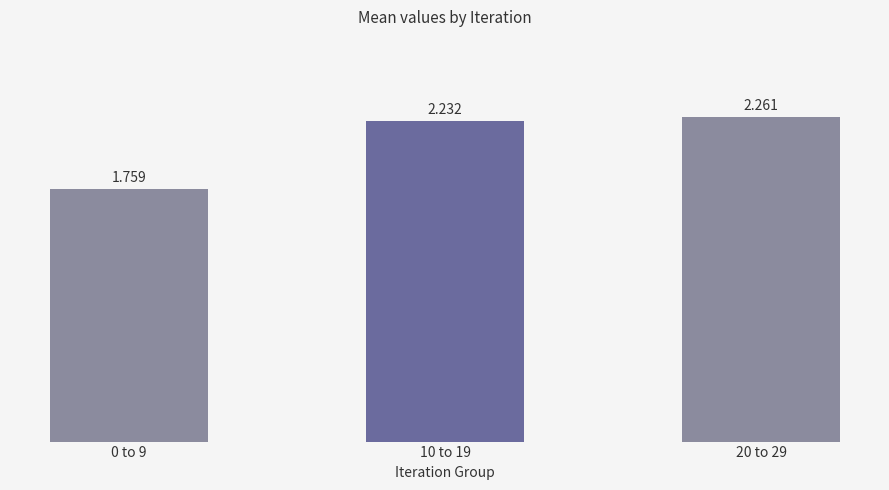

Which label corresponds to the largest value in the chart?

20 to 29